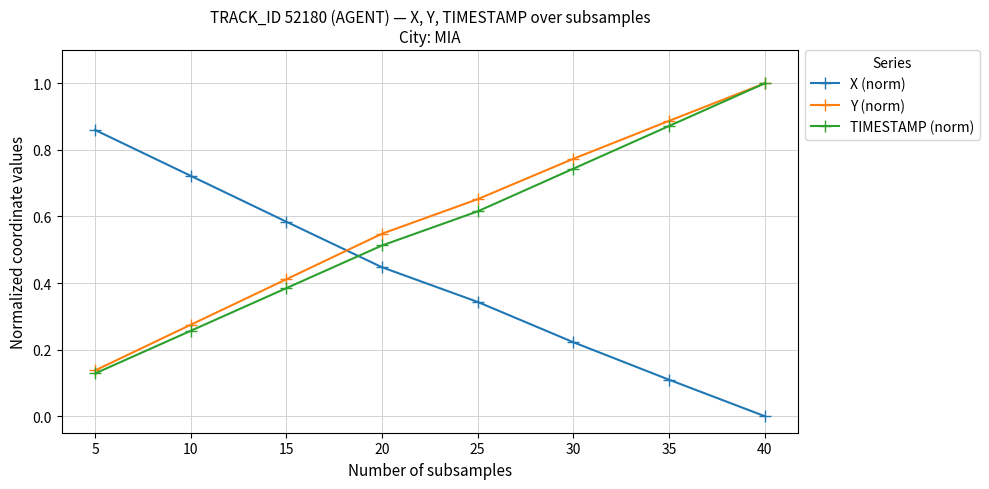

True or false: Y (norm) and X (norm) cross at least once.

True